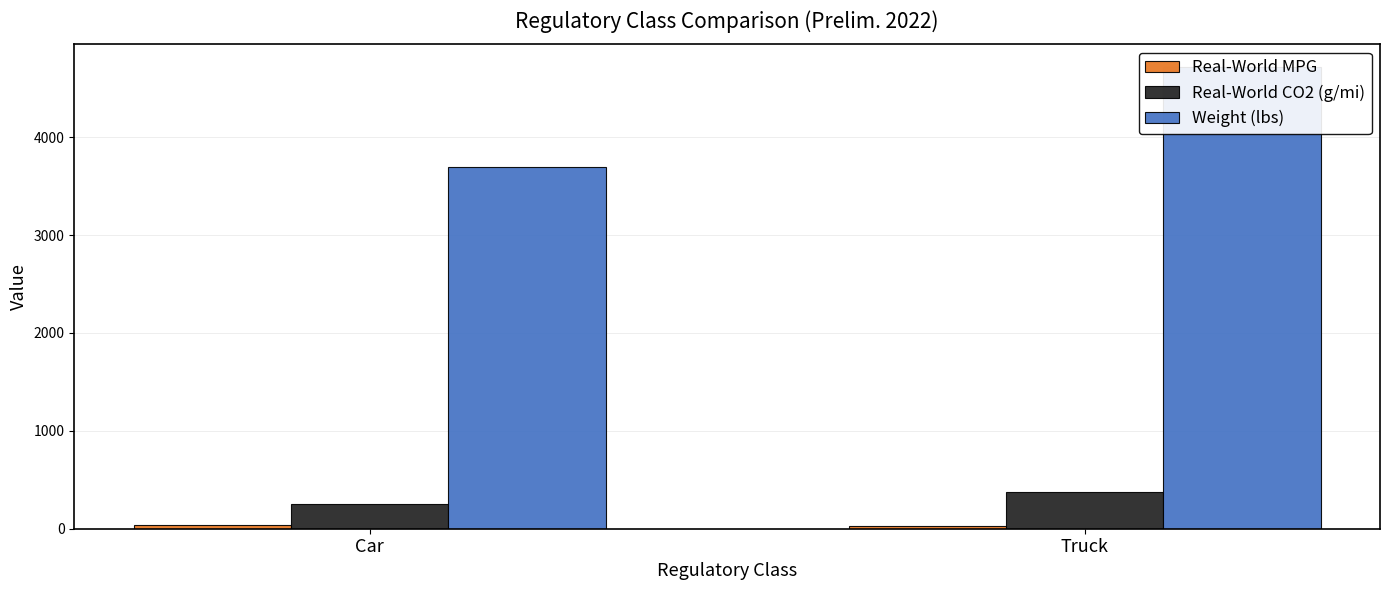

What is the approximate value of Weight (lbs) at Car?

3695.1